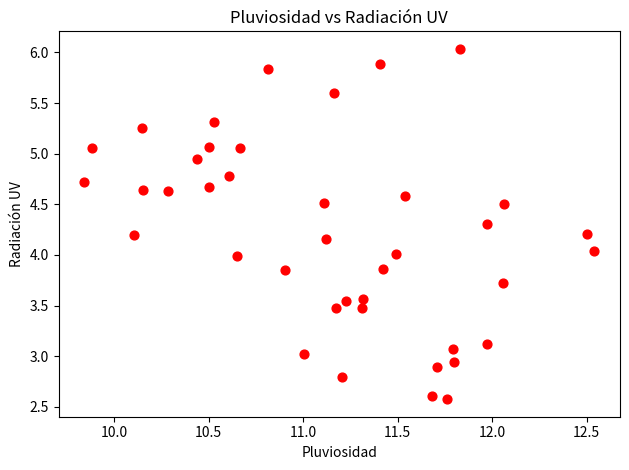

What is the range of X values (max minus min)?

2.7